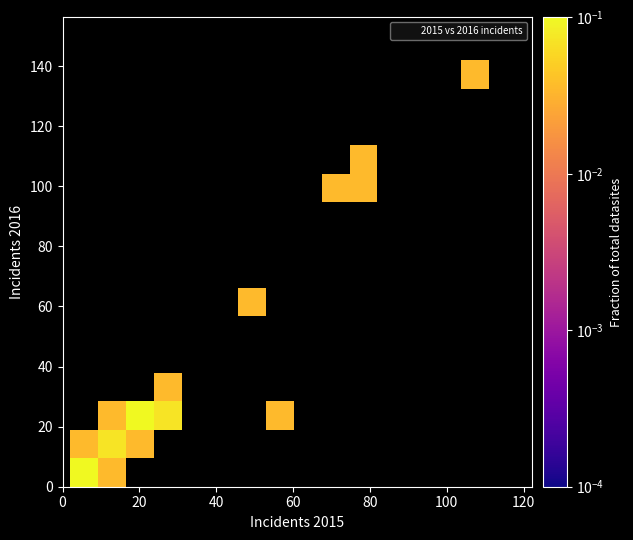

What Y value in the scatter plot is closest to 71?

57